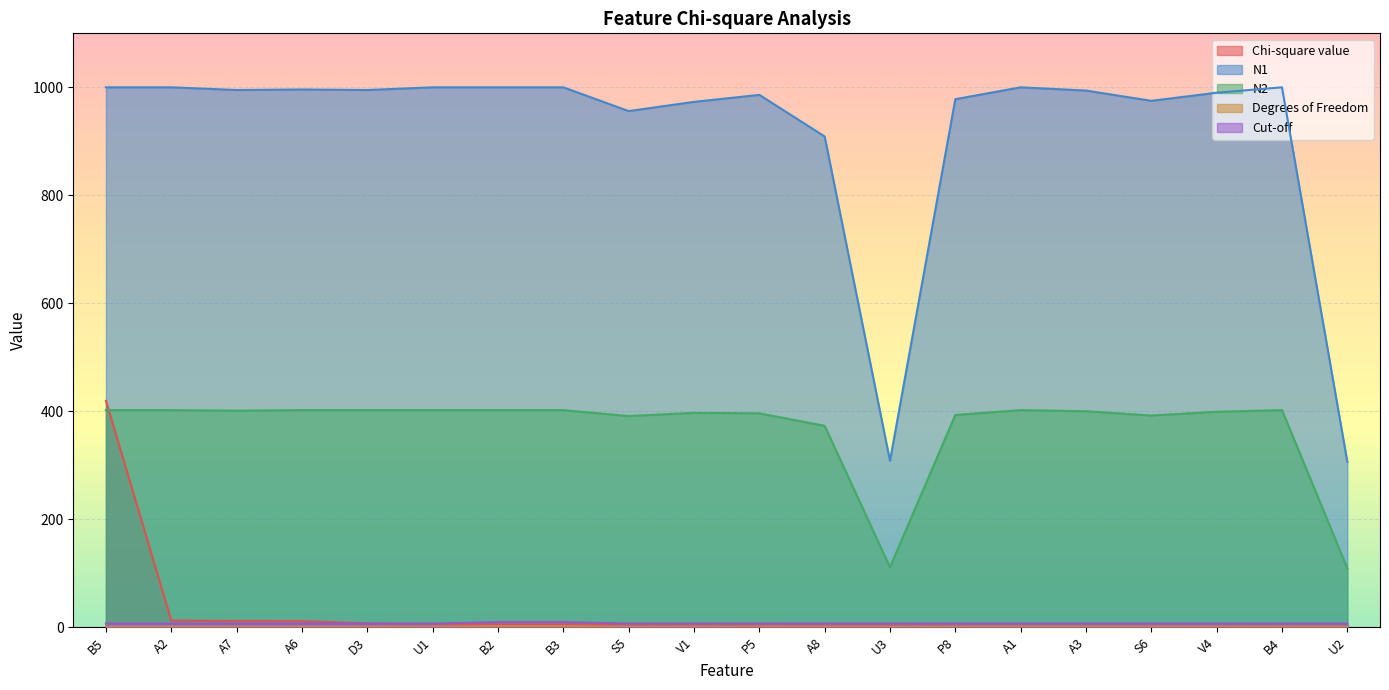

What is the total value across all series at B2?

1417.9